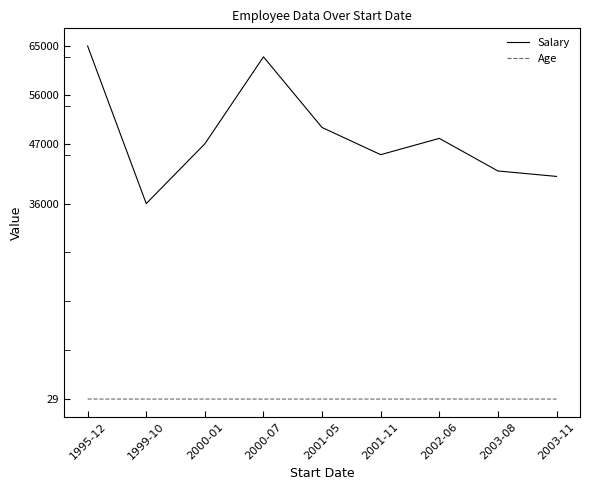

How many lines are shown in the chart?

2